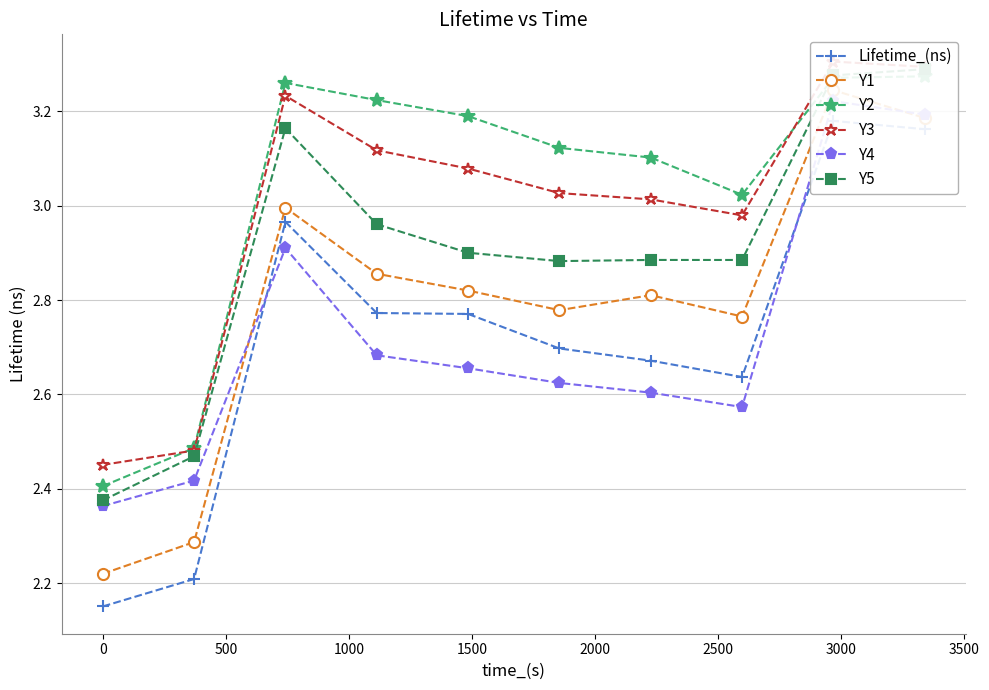

What is the label of the 6th point from the right?

1500